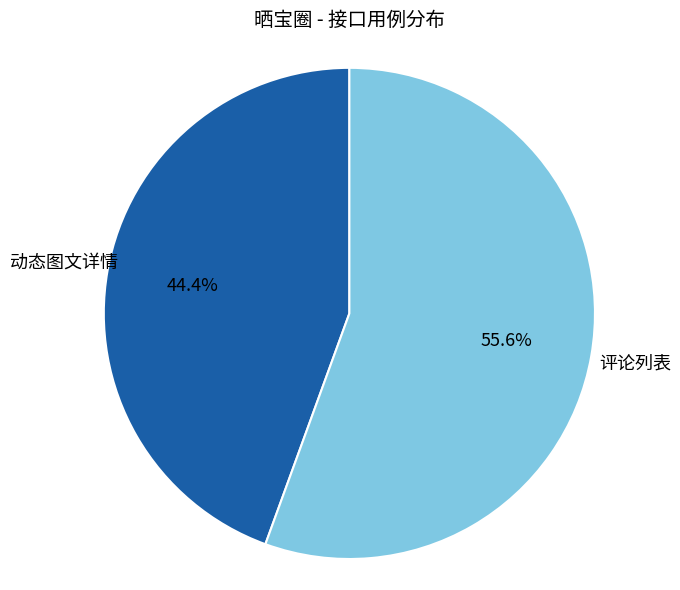

Is there any slice that represents more than half of the pie?

Yes